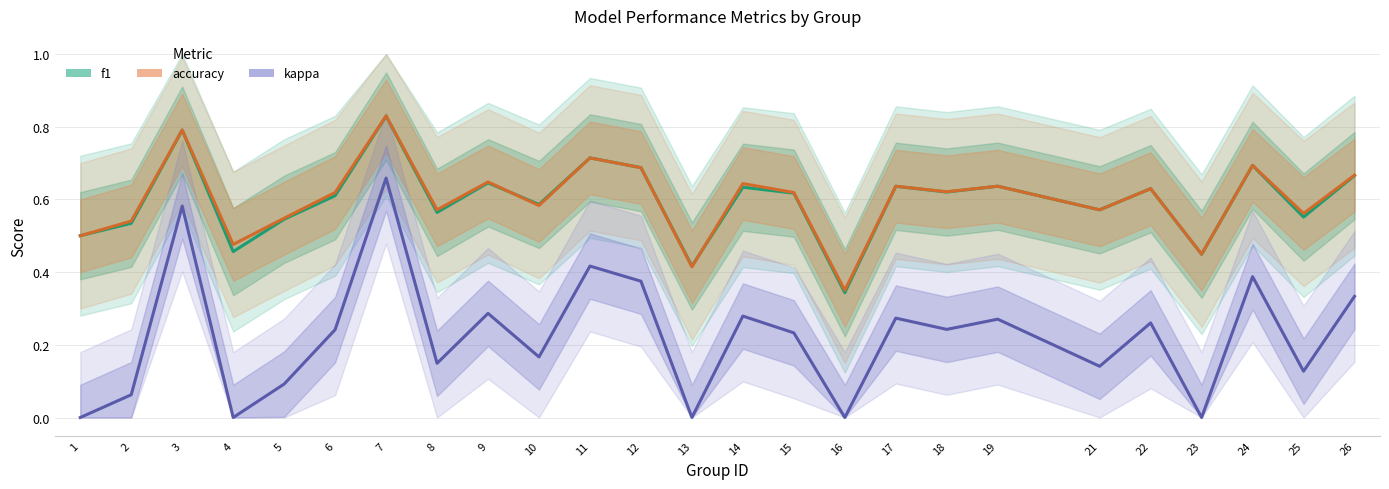

Rank the series by their maximum value, from highest to lowest.

accuracy, f1, kappa